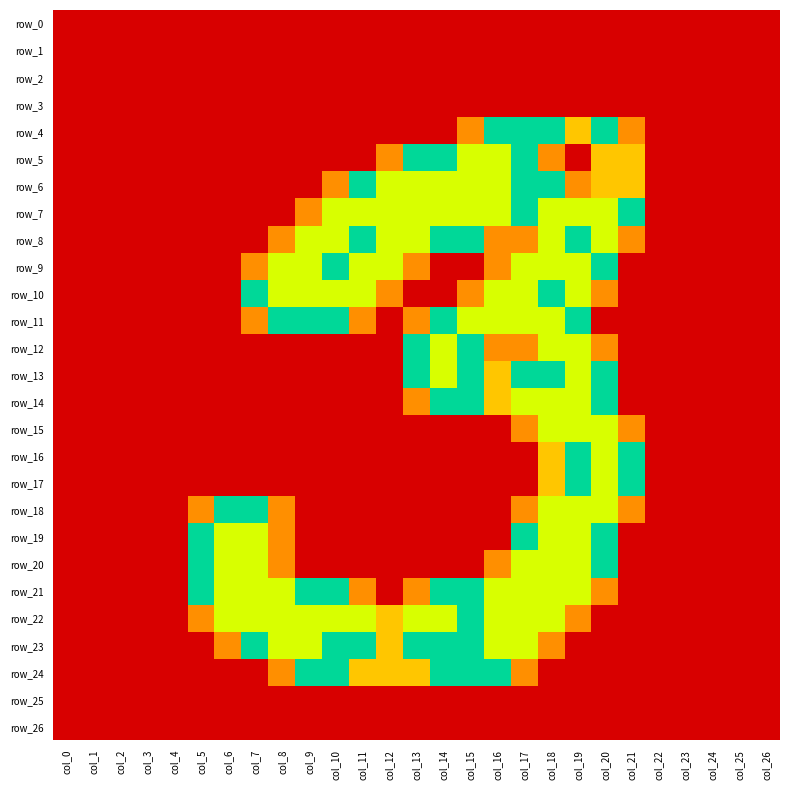

How many data points in row_4 are above 0?

7